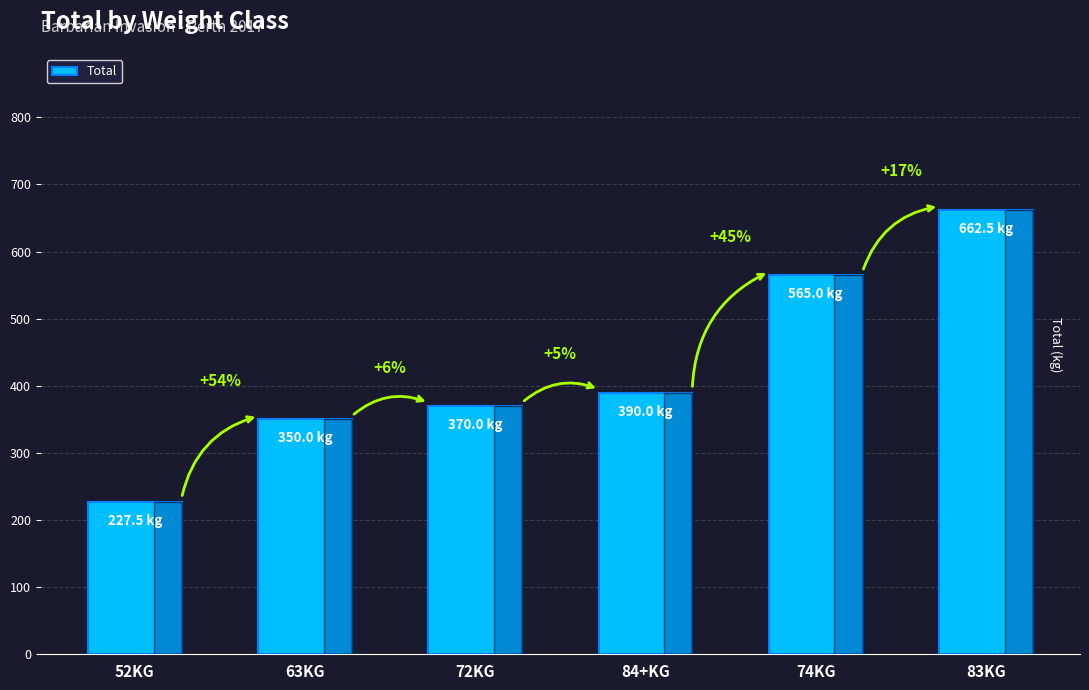

What is the average value?

427.5